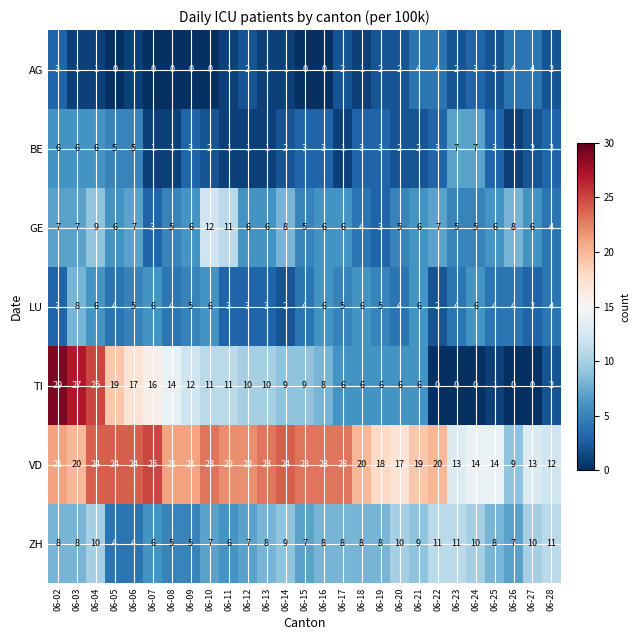

Is the value of AG at 06-10 greater than the value of TI at 06-21?

No